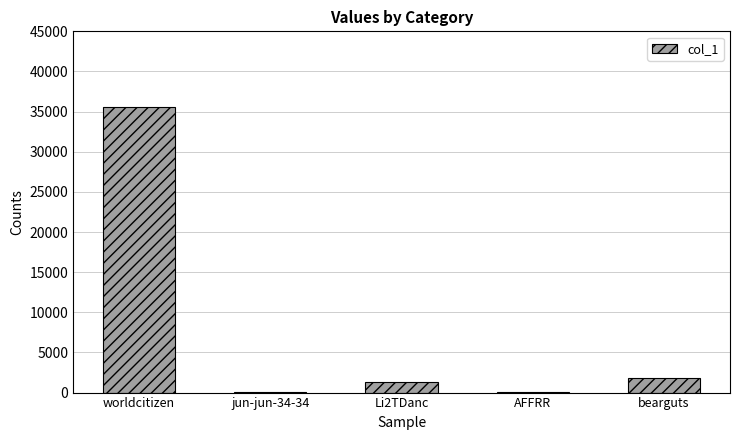

What is the sum of all values?

38865